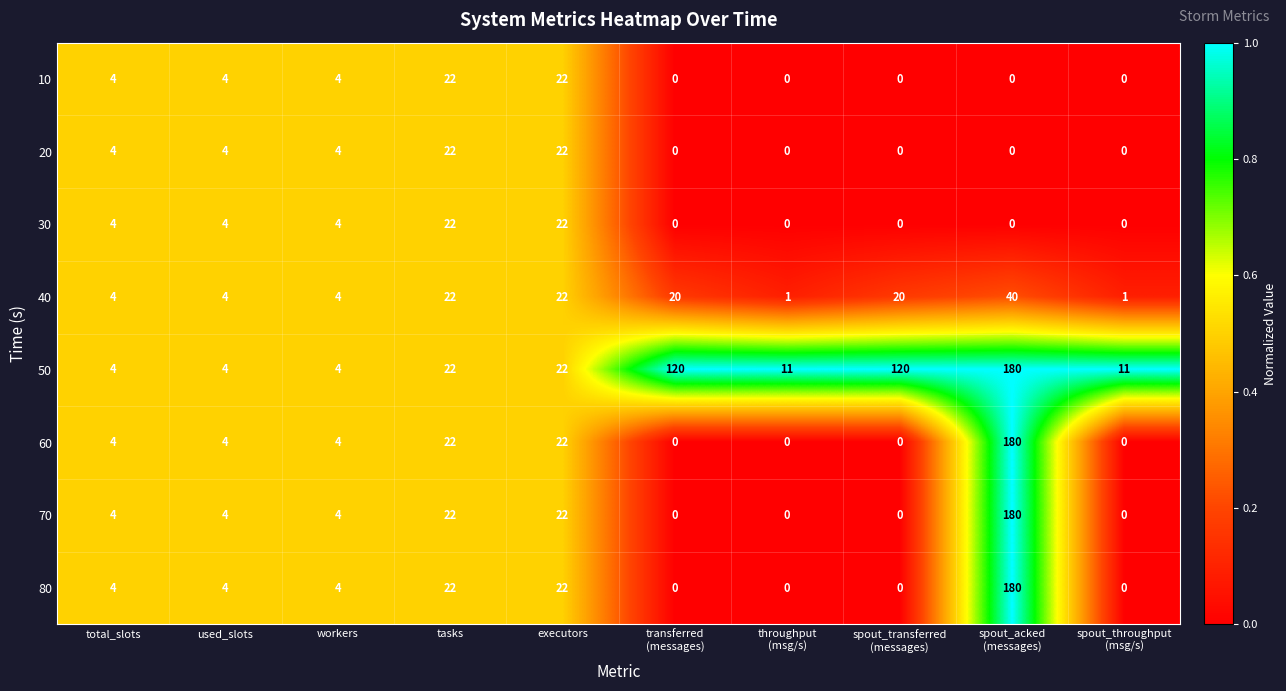

How many distinct data groups are displayed?

8